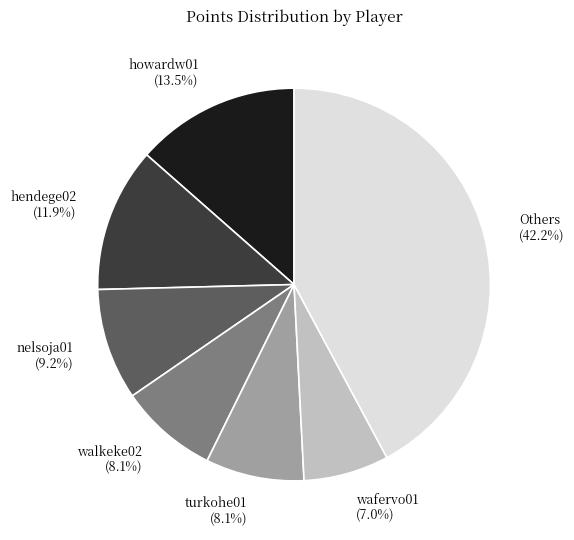

Does any single category account for the majority?

No